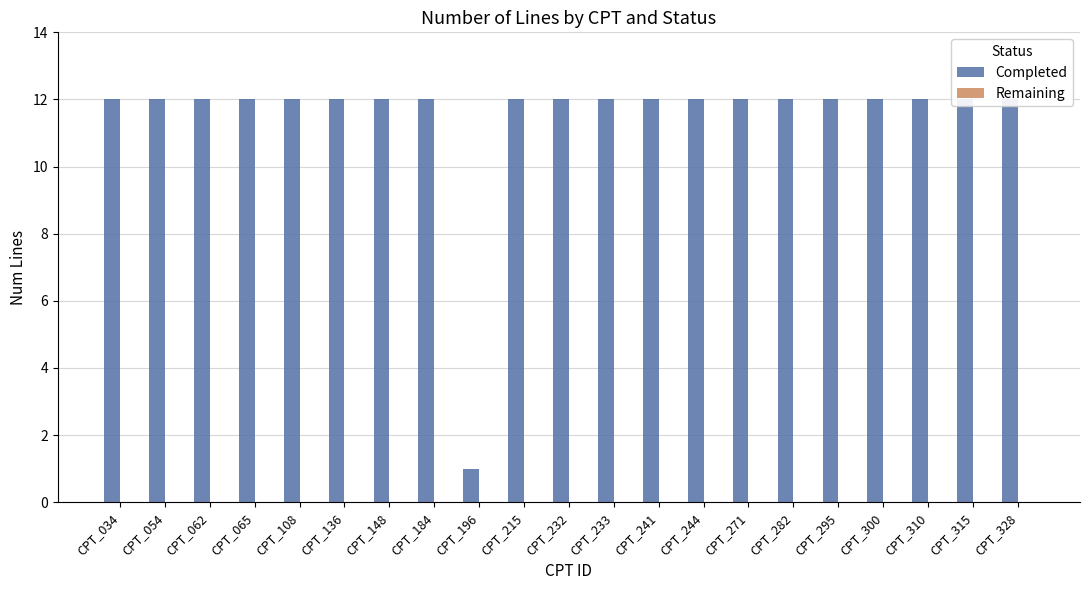

At which category is the sum across all series the highest?

CPT_034